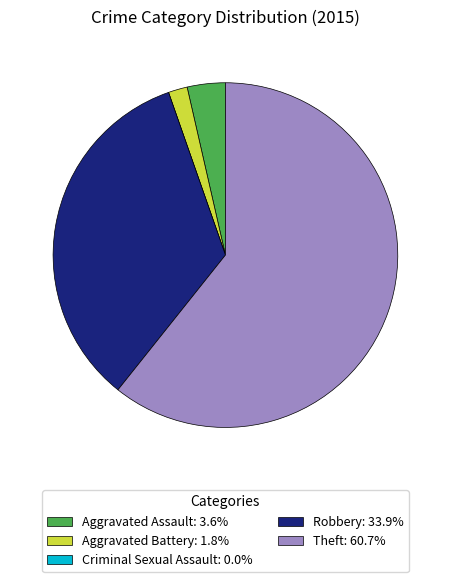

Is there a majority slice in this chart?

Yes